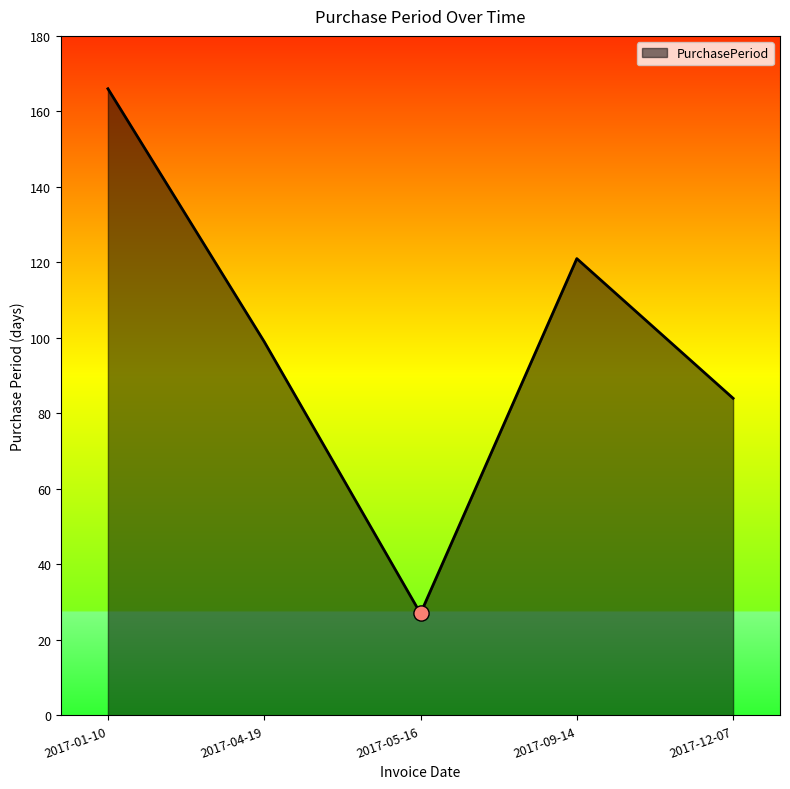

Between 2017-04-19 and 2017-12-07, which is larger?

2017-04-19